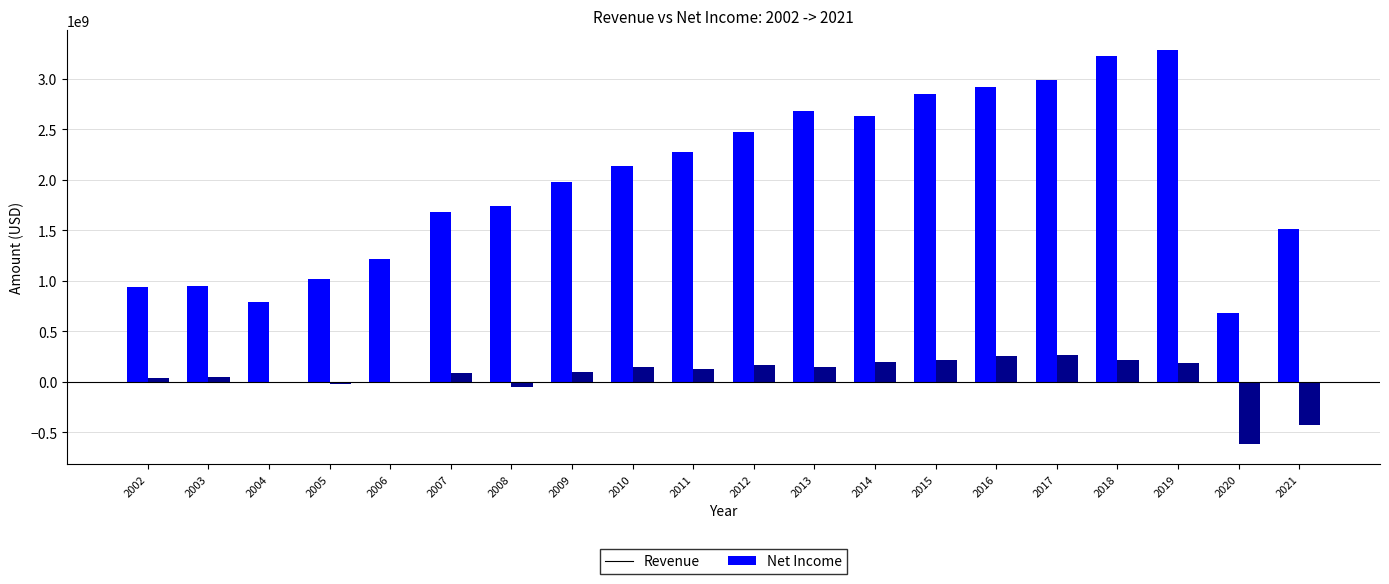

Are the bars horizontal?

No